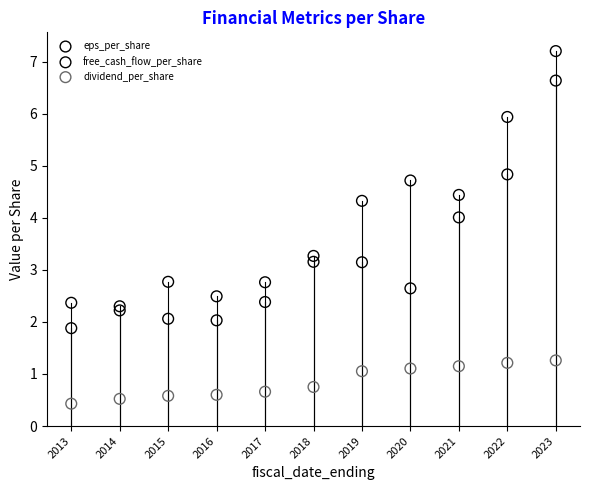

What are all the series names shown in the legend?

eps_per_share, free_cash_flow_per_share, dividend_per_share